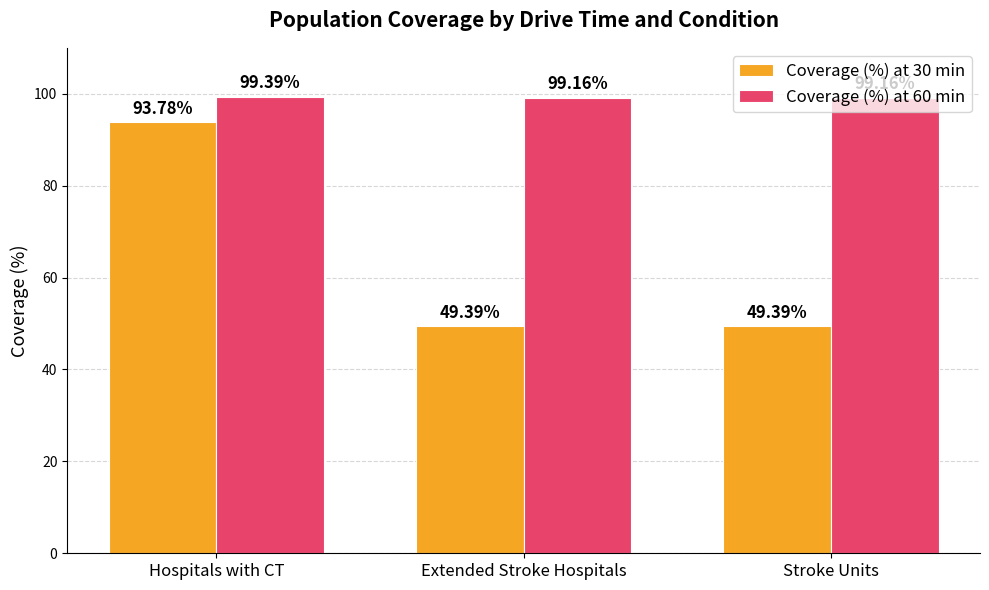

What are all the series names shown in the legend?

Coverage (%) at 30 min, Coverage (%) at 60 min